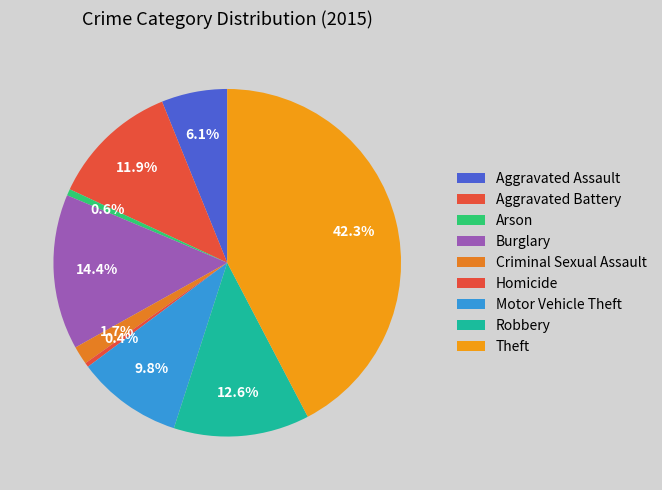

How many segments does this pie chart have?

9